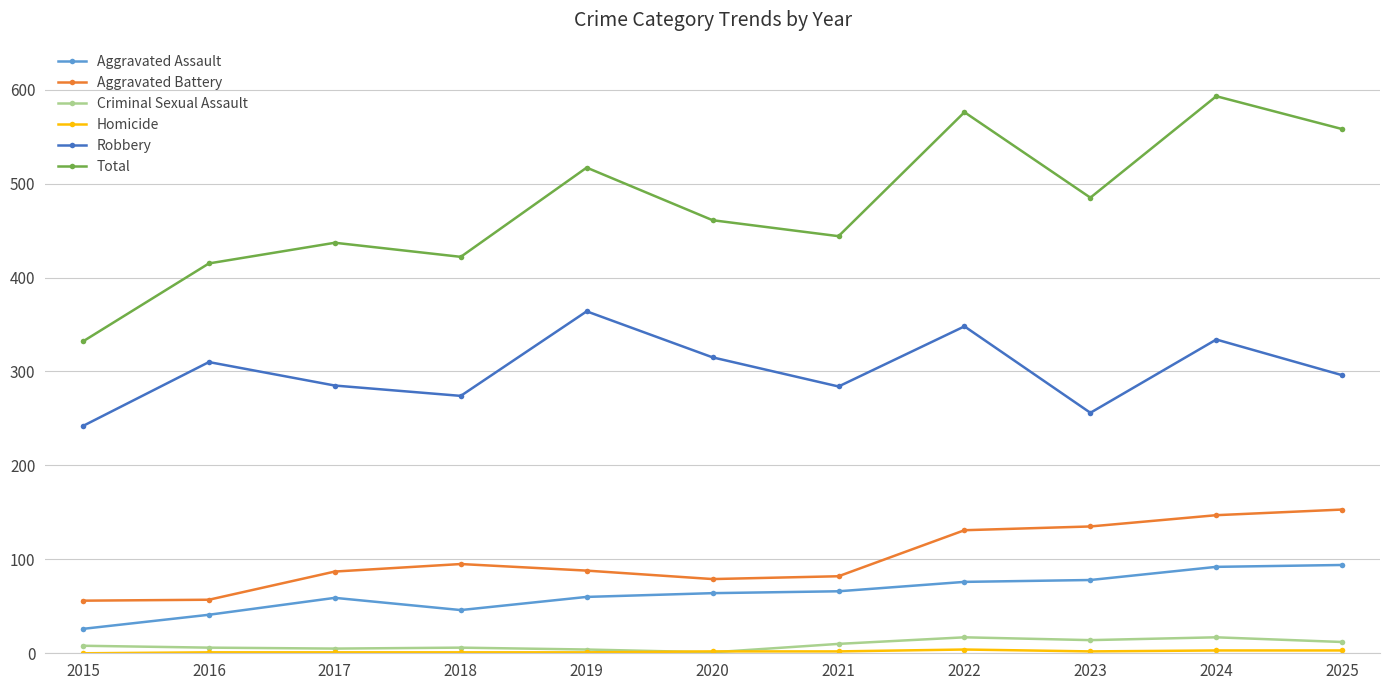

True or false: Criminal Sexual Assault and Total intersect in this chart.

False